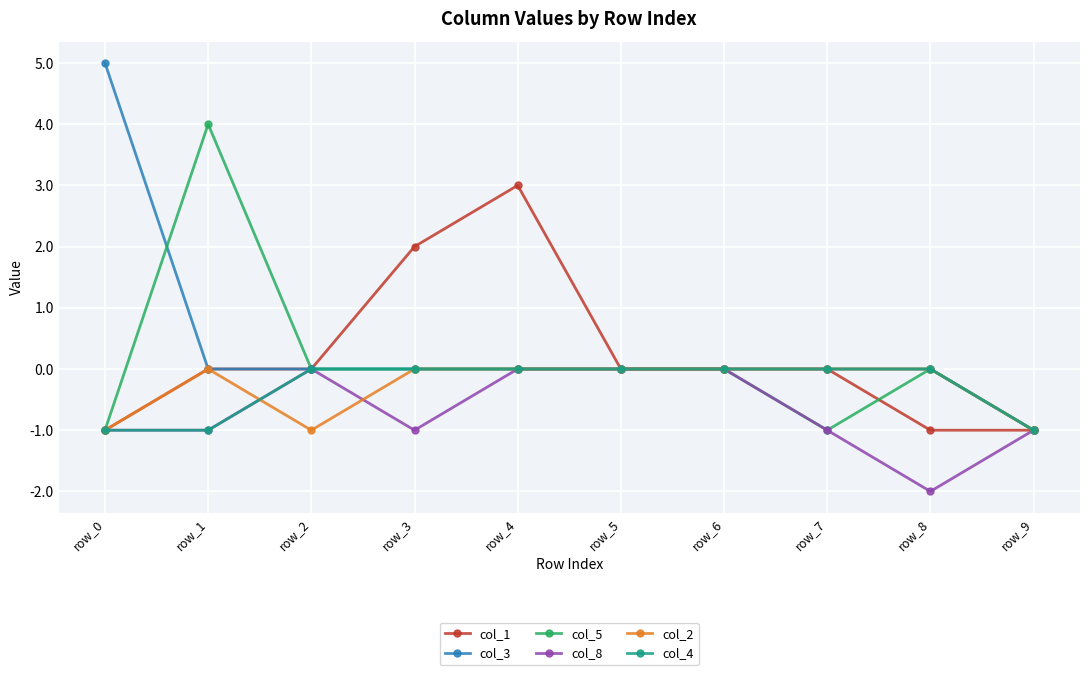

How many lines are shown in the chart?

6